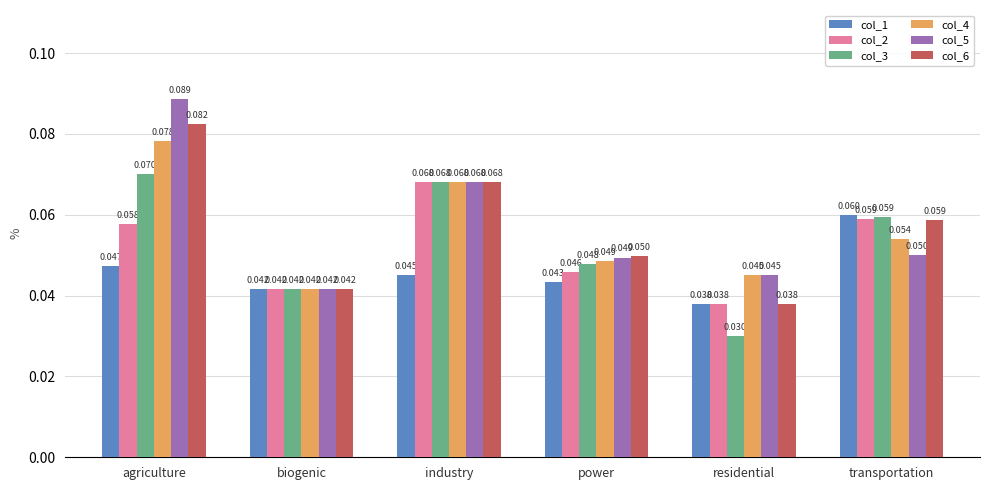

Which series changed the most between agriculture and biogenic?

col_5